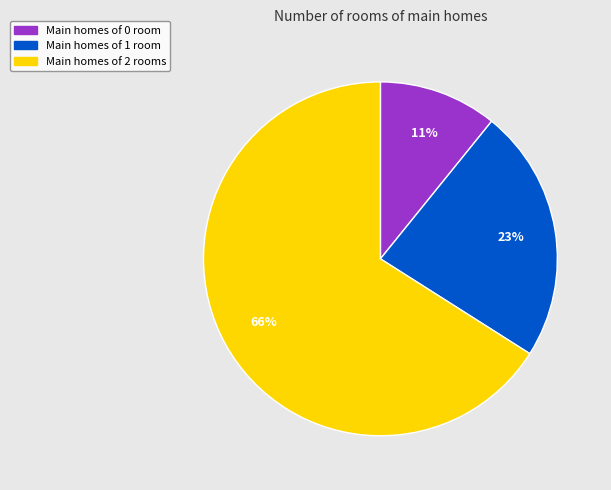

Count the number of slices in the pie.

3